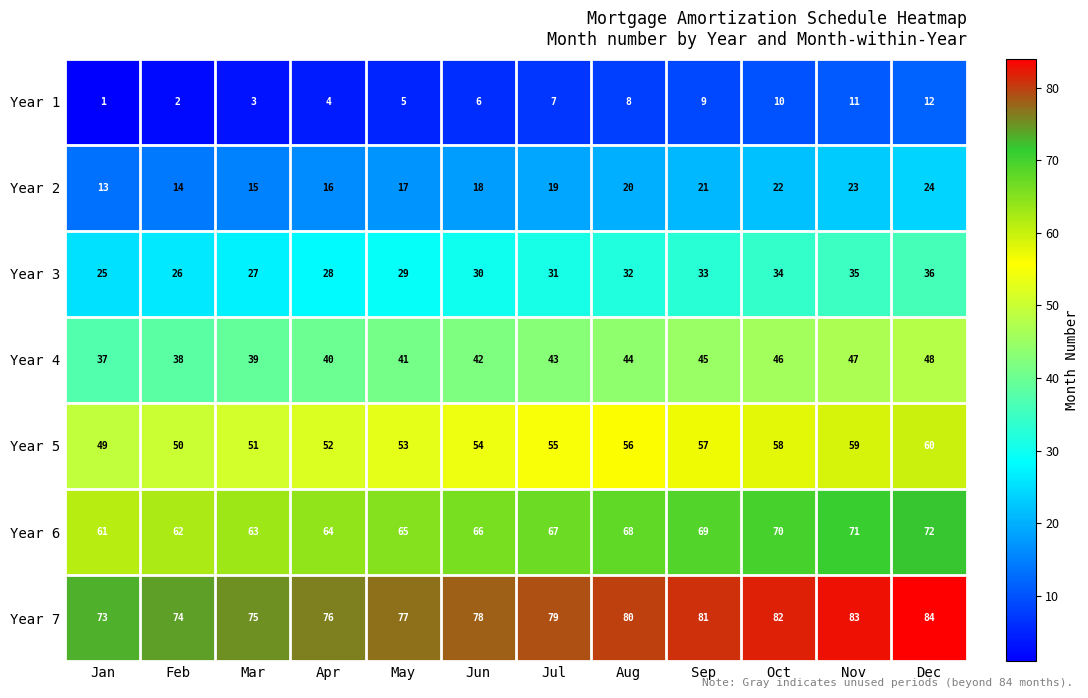

How many categories are shown in the chart?

12